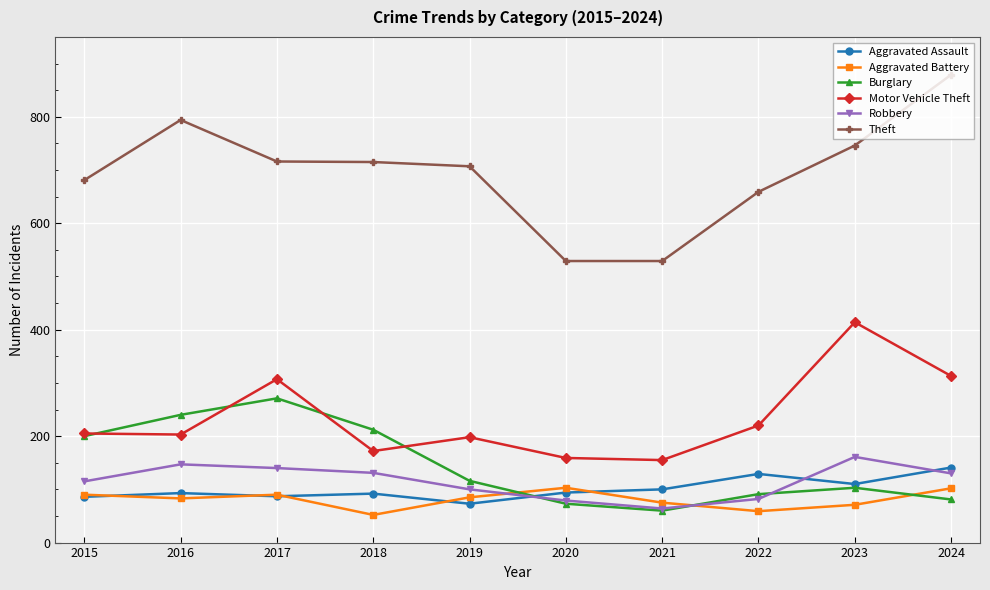

What is the smallest value displayed?

52